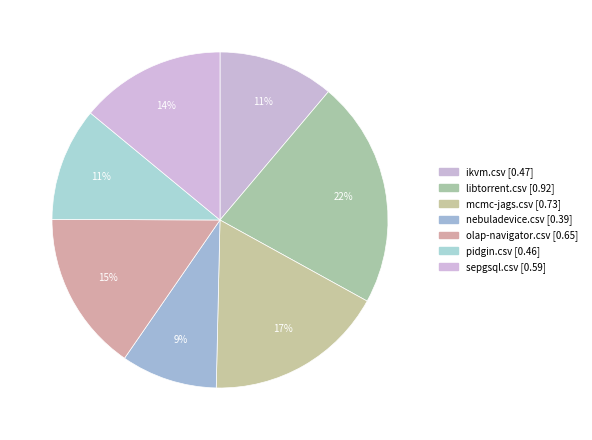

To the nearest percent, what percentage of the pie is pidgin.csv?

11%